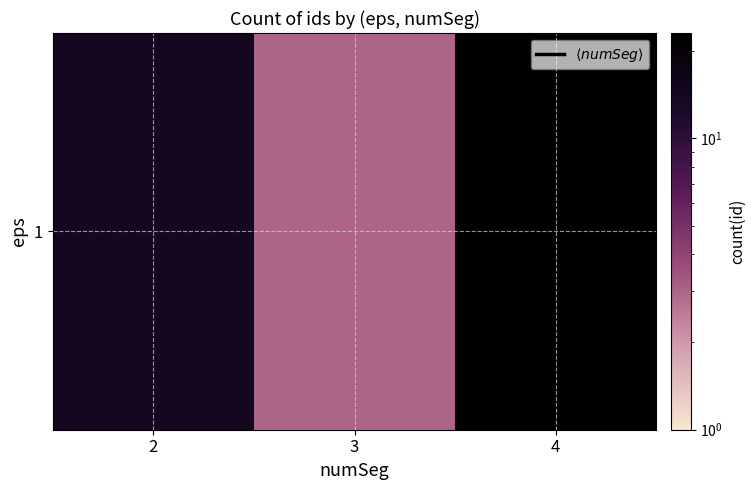

How many data points are above 14?

1